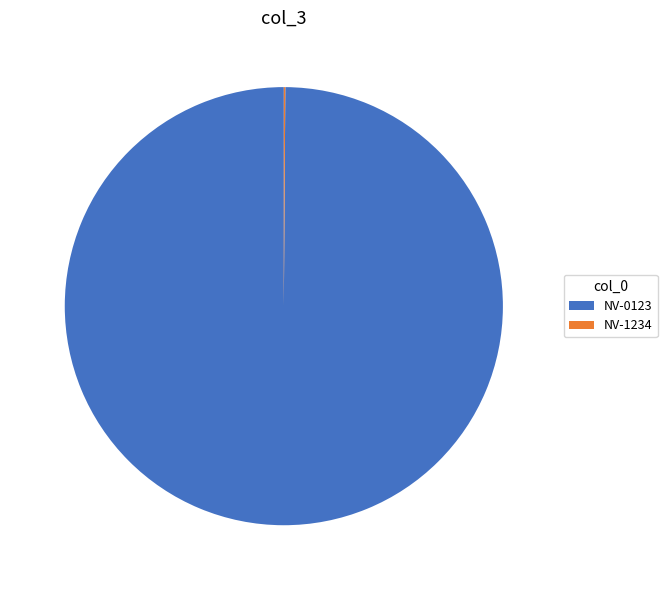

The NV-0123 slice represents 100% of the pie. True or false?

True